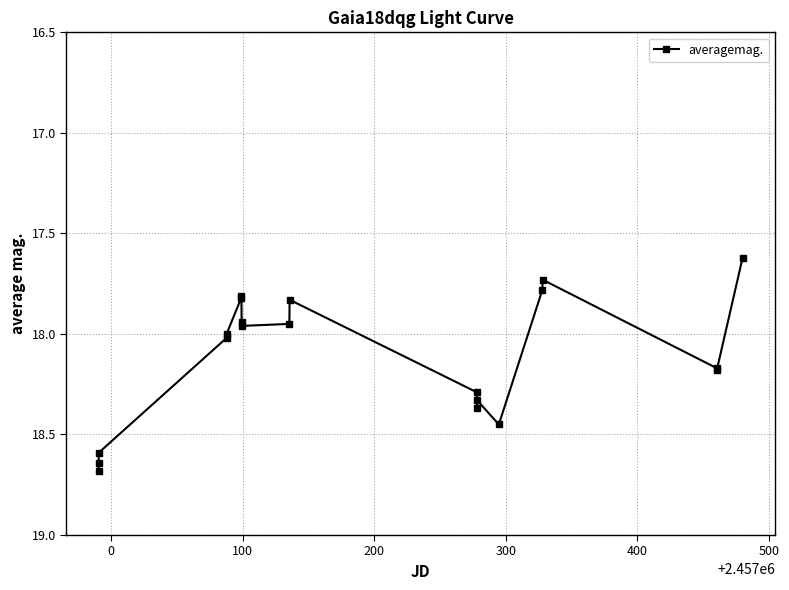

True or false: the data has more than 0 interior local peaks.

True